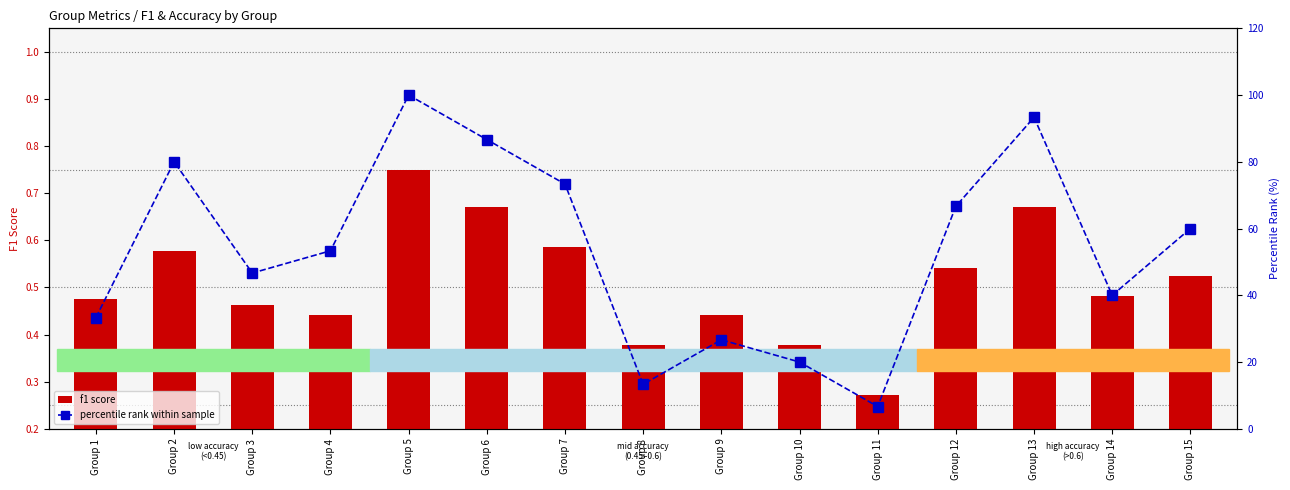

Rank the series at Group 5 from lowest to highest value.

f1 score, percentile rank within sample